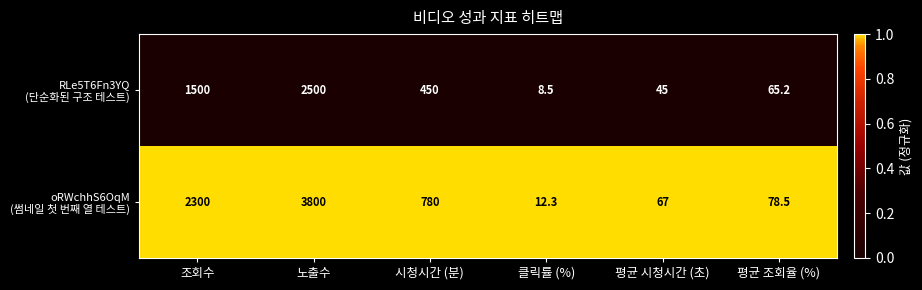

At which category is the sum across all series the highest?

노출수